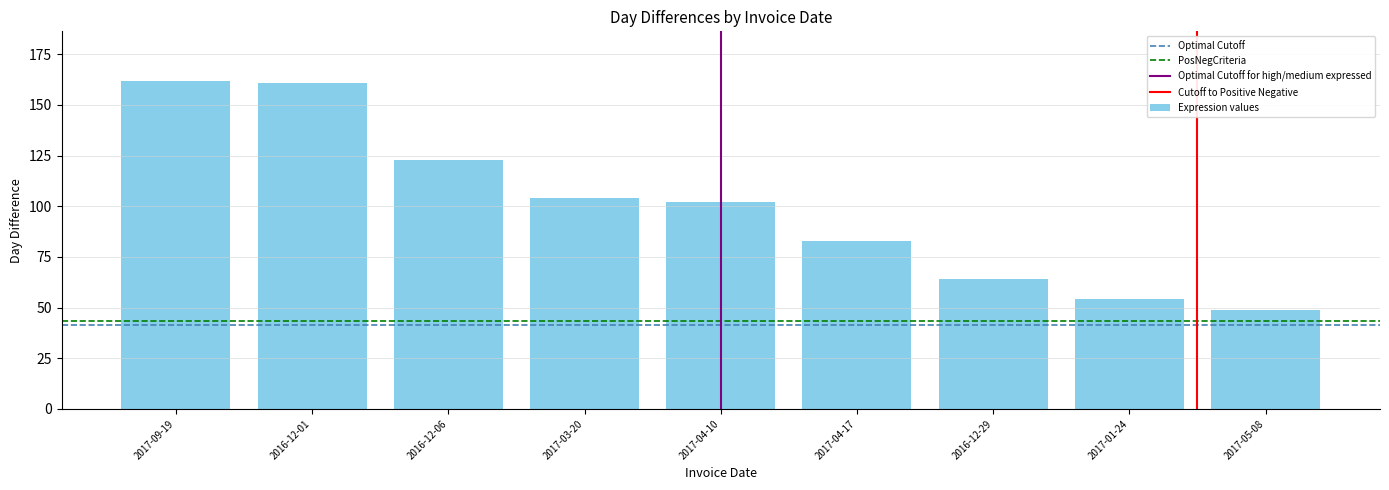

What is the value of the 5th bar from the left?

102